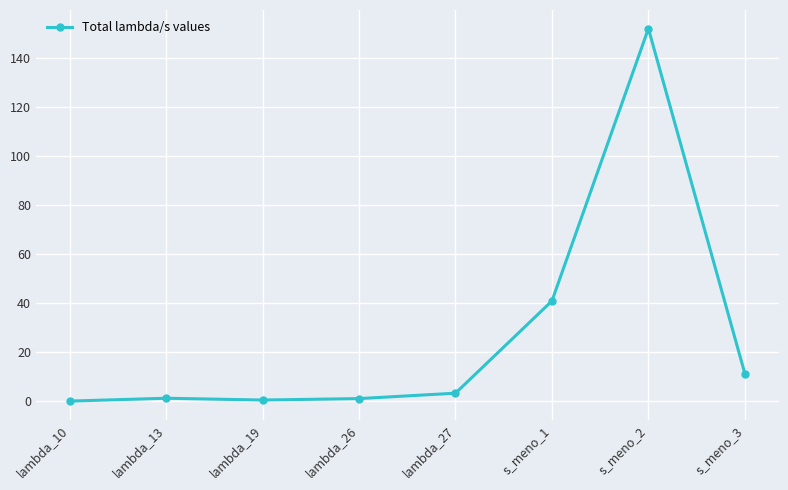

True or false: the data shows 151.9 at s_meno_2.

True